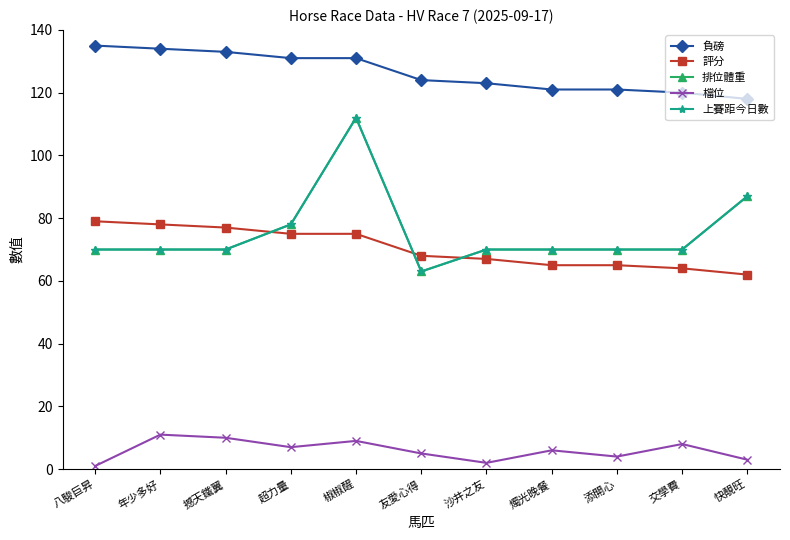

Where is 上賽距今日數 nearest to the value 87?

快靚旺